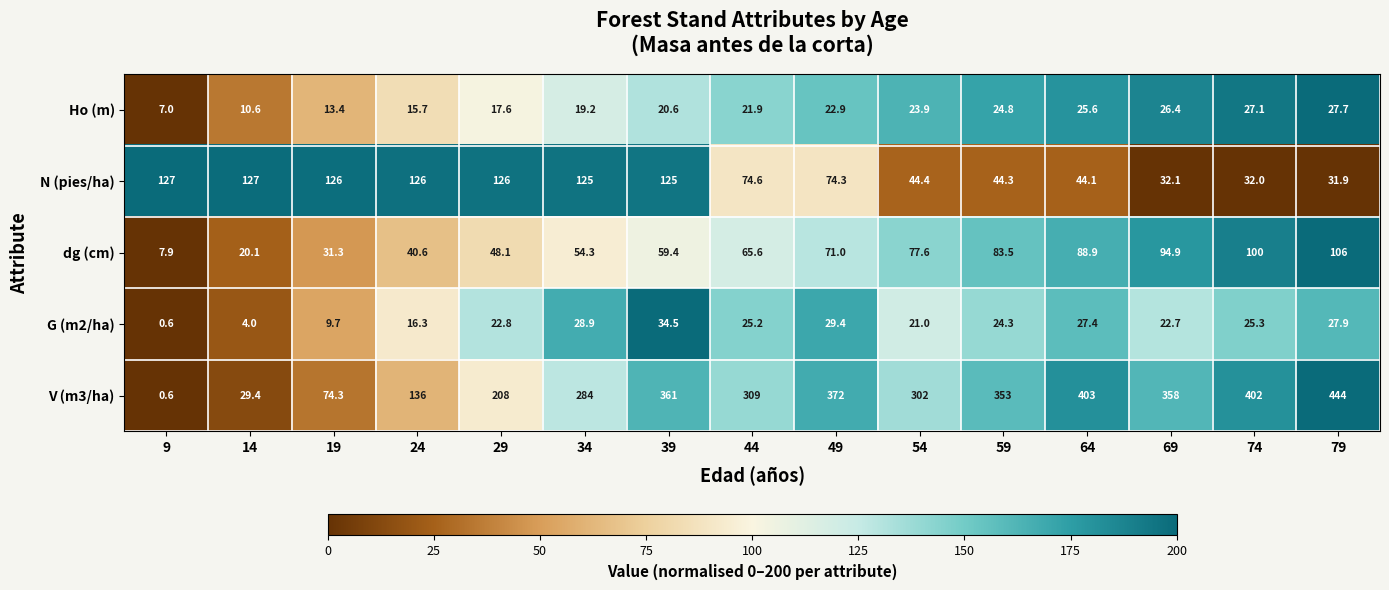

The value of G (m2/ha) at 59 is 24.3. True or false?

True